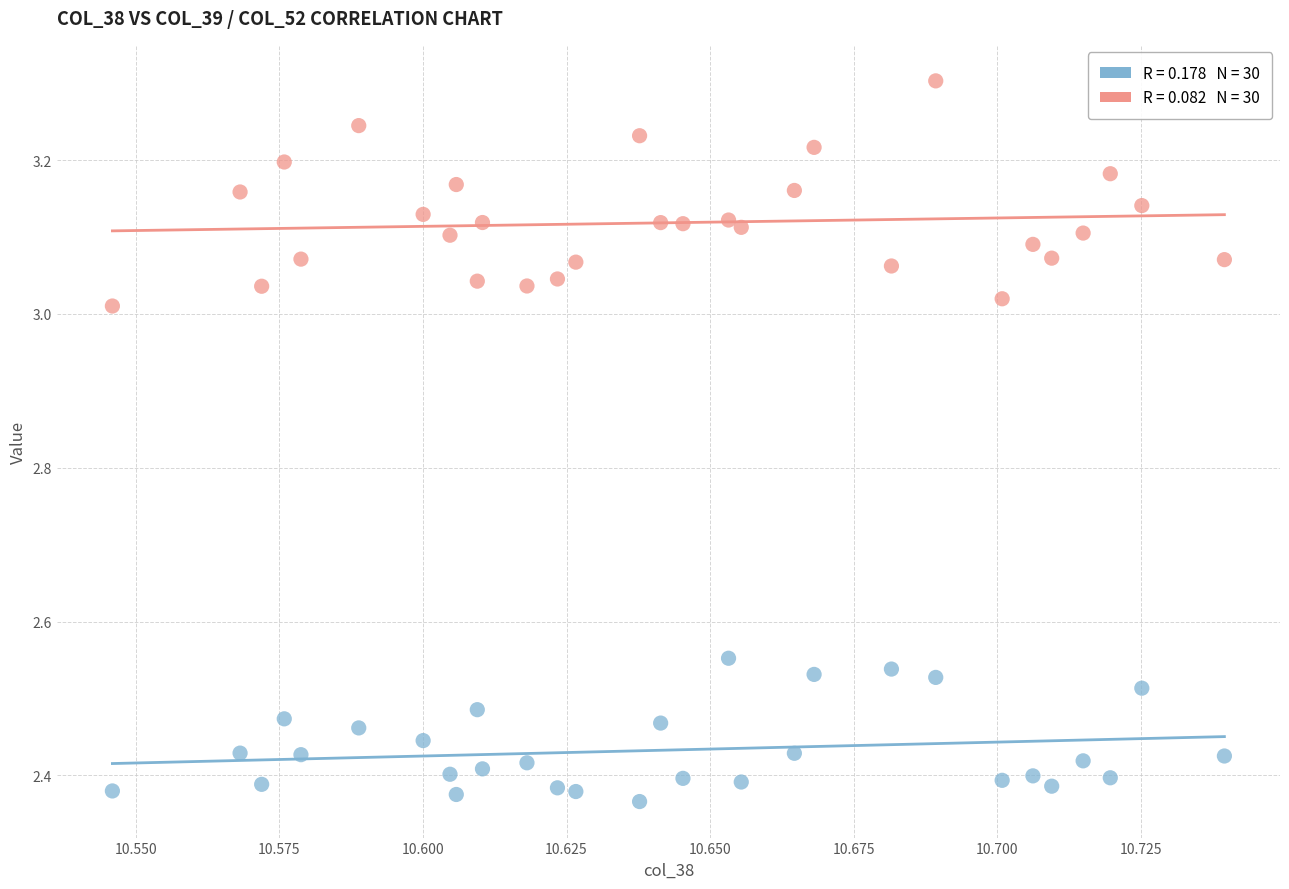

Across all data points, what is the range of Y values (max minus min)?

0.9